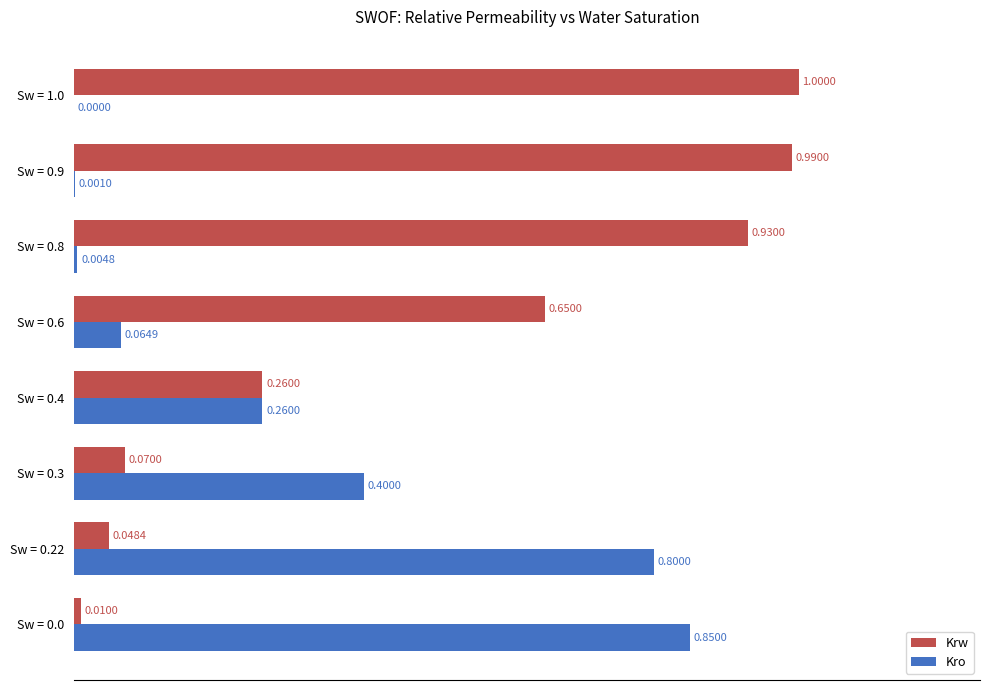

At which category is the sum across all series the highest?

Sw = 1.0